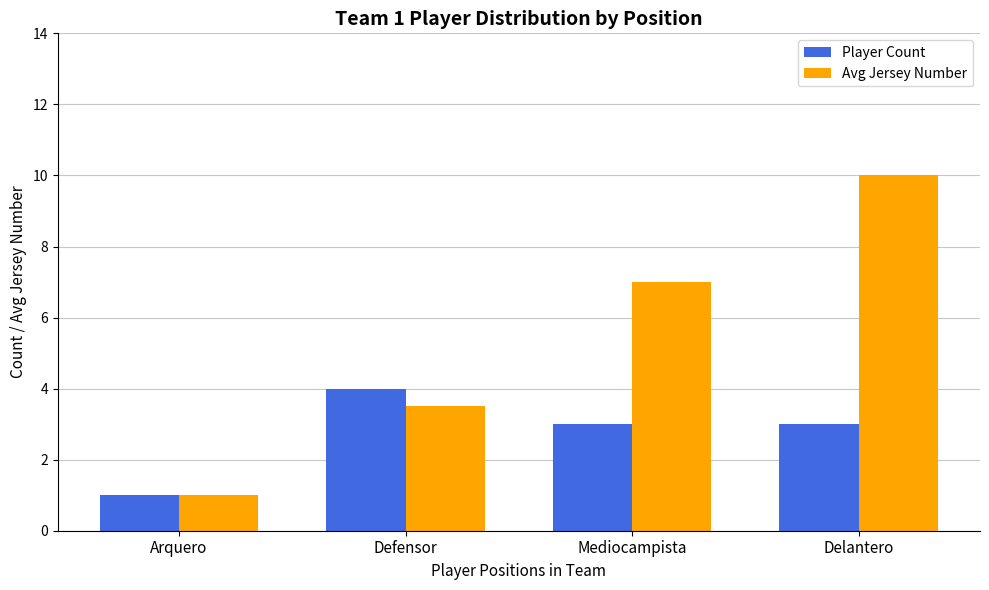

Does the chart contain any negative values?

No